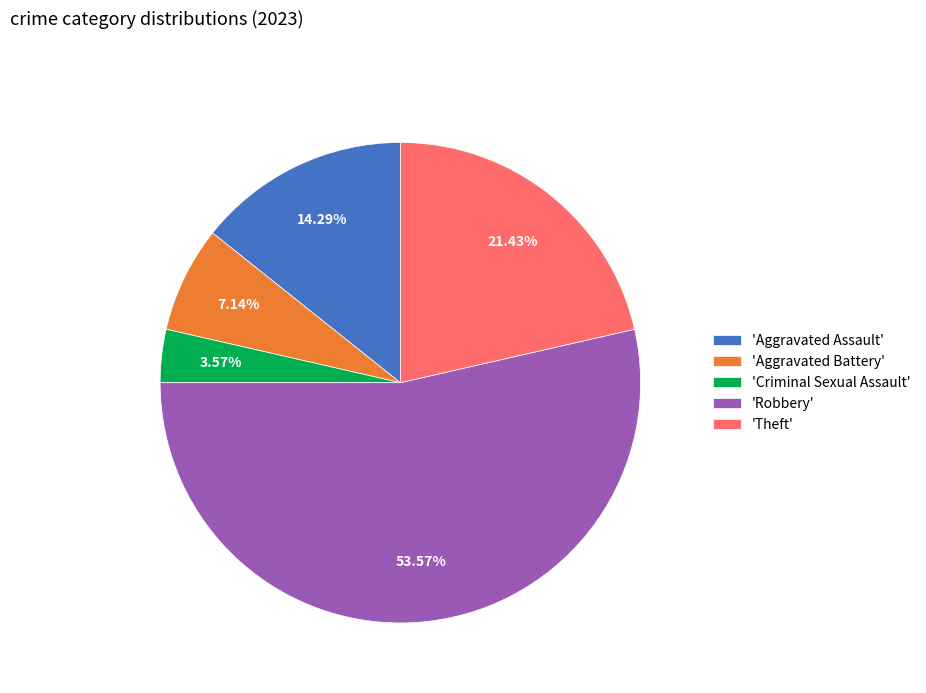

Do 'Robbery' and 'Criminal Sexual Assault' together represent more than half of the pie?

Yes